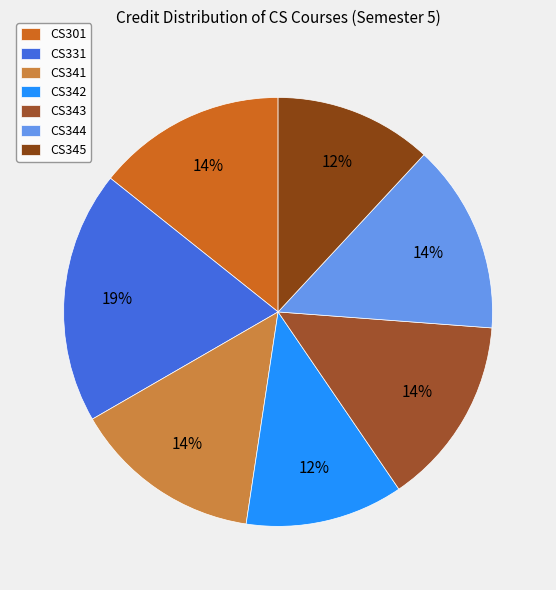

How many slices are in this pie chart?

7